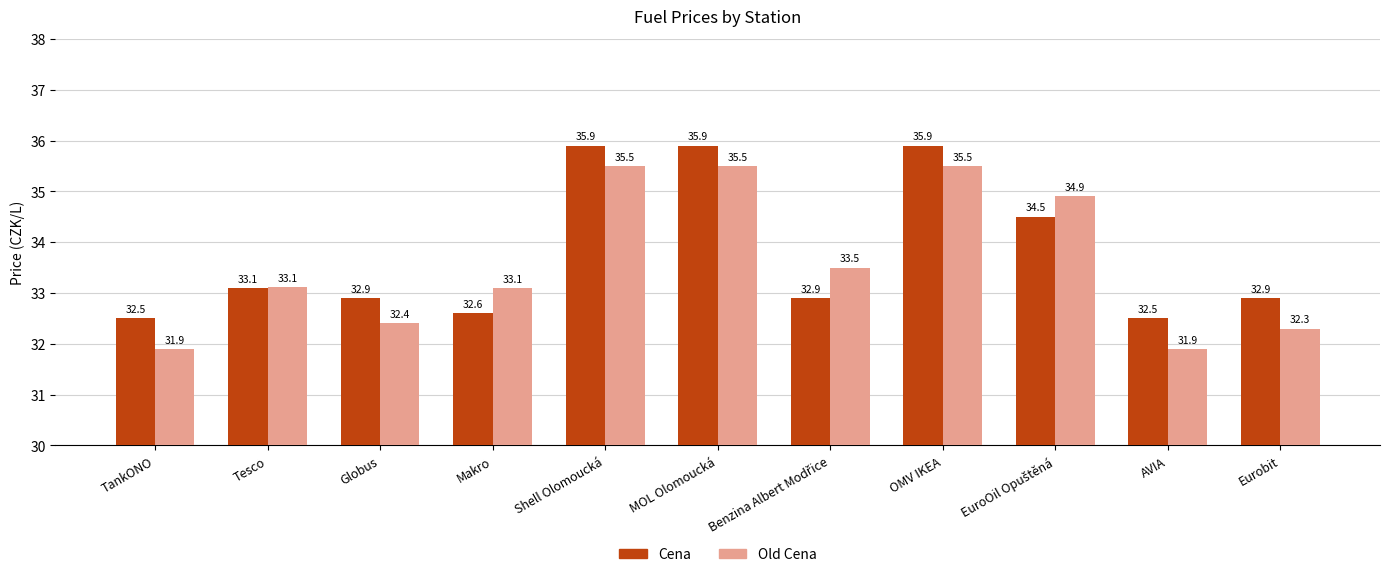

Rank the series by their average value, from highest to lowest.

Cena, Old Cena